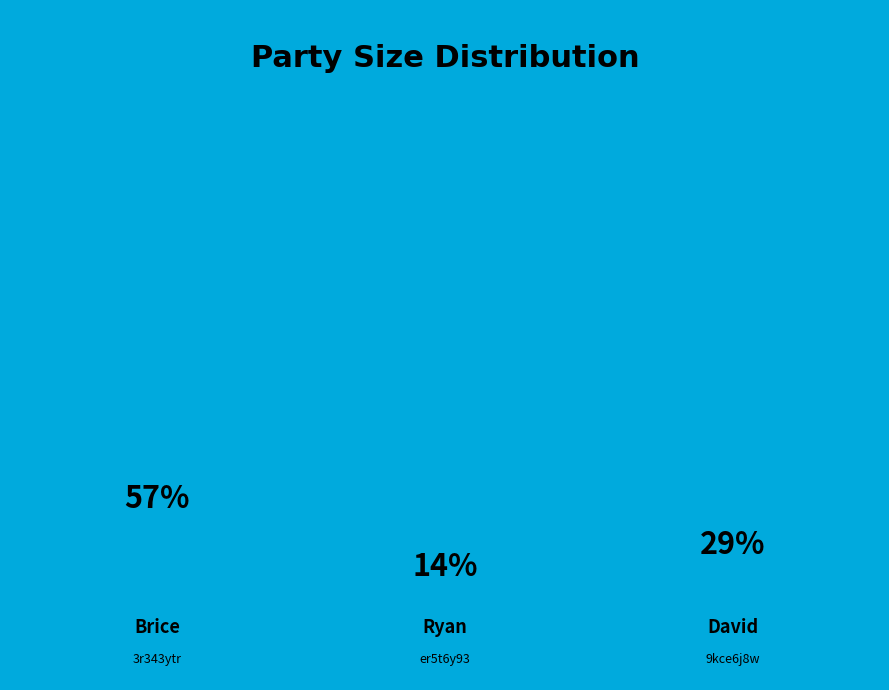

Which slice is the largest?

3r343ytr